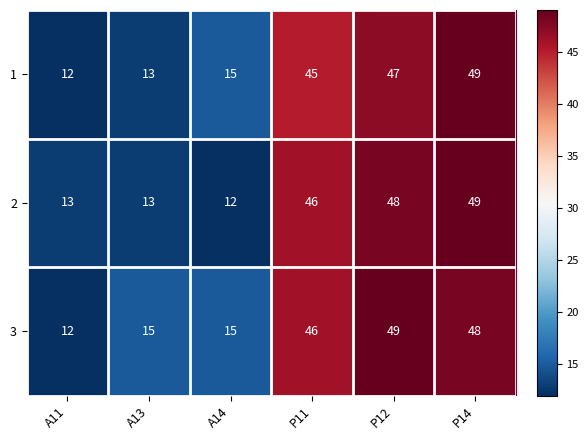

What is the highest value of the 2 series?

49